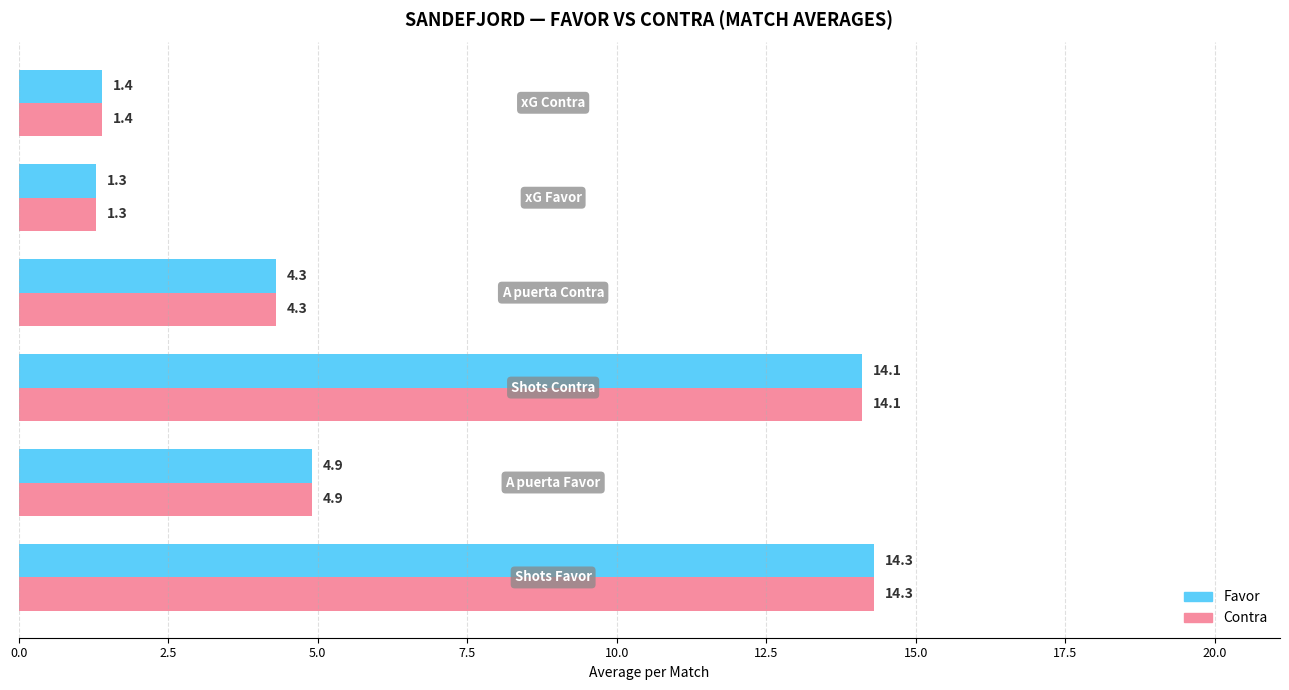

What is the difference between the second highest and second lowest values in the Favor series?

12.7